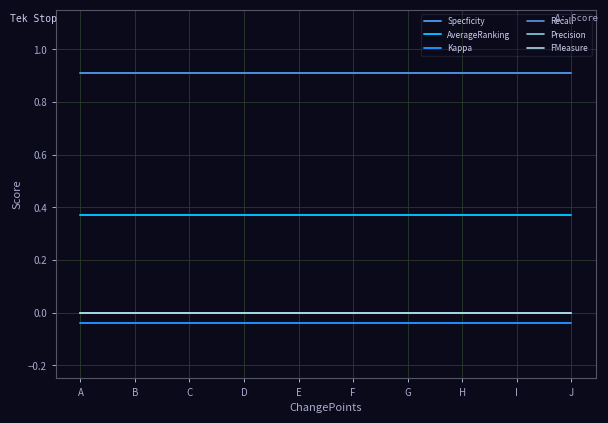

True or false: Specficity and Recall cross at least once.

False